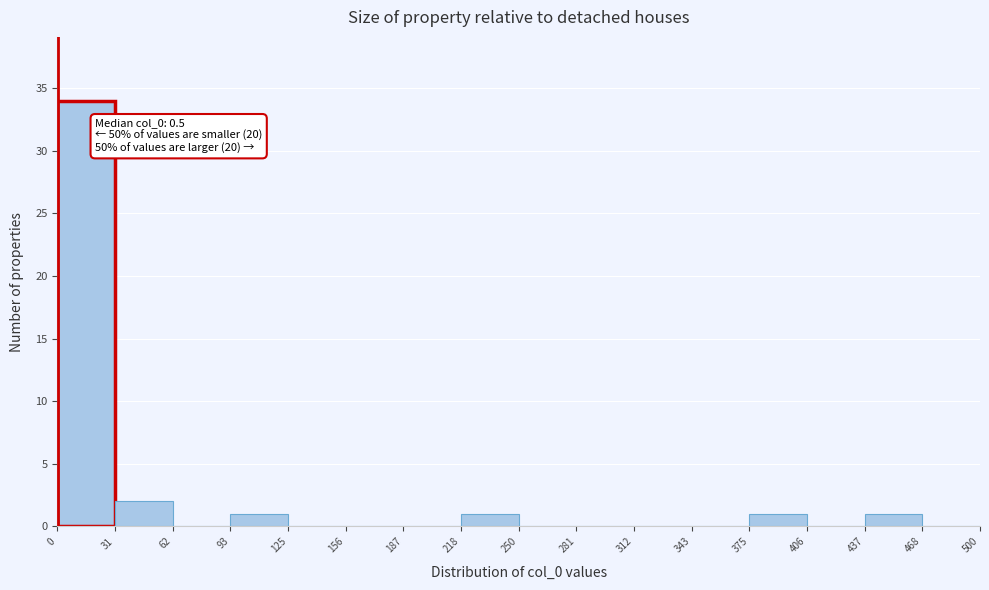

Which range on the x-axis has the tallest bar?

0 to 31